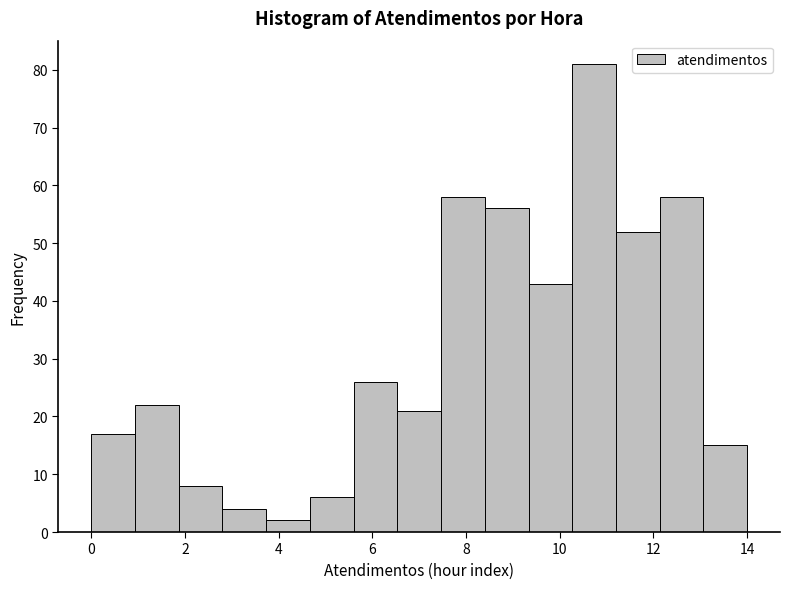

Over which range of the x-axis is the bar tallest?

10.2 to 11.2